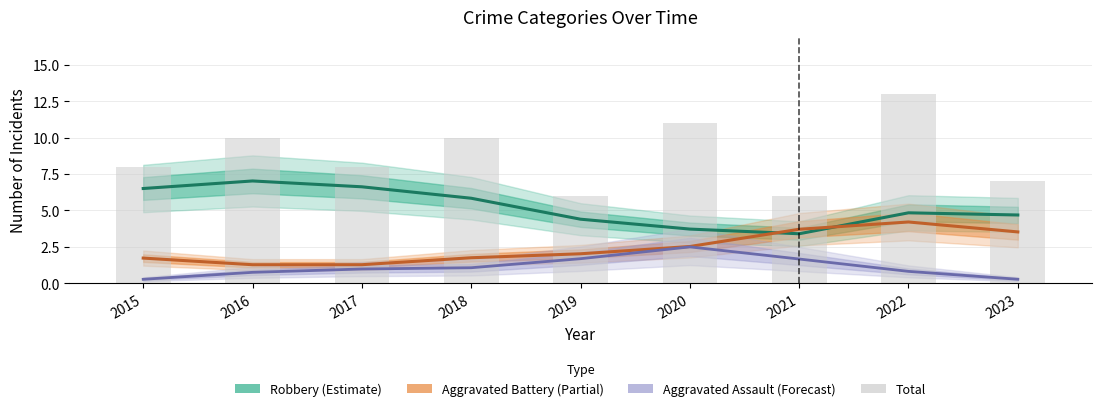

What is the maximum value shown in the chart?

13